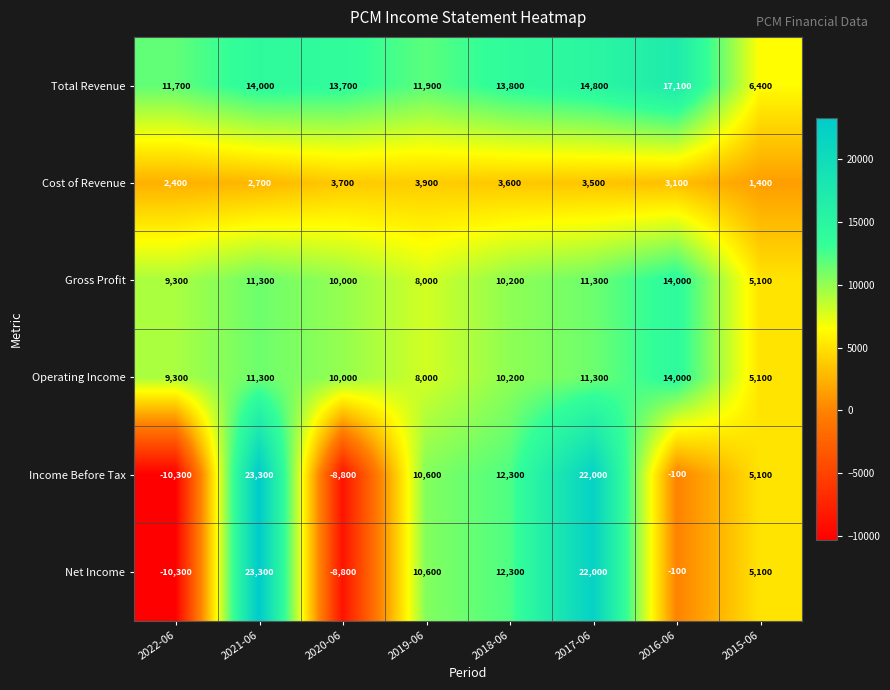

At which category does the chart reach its minimum across all series?

2022-06